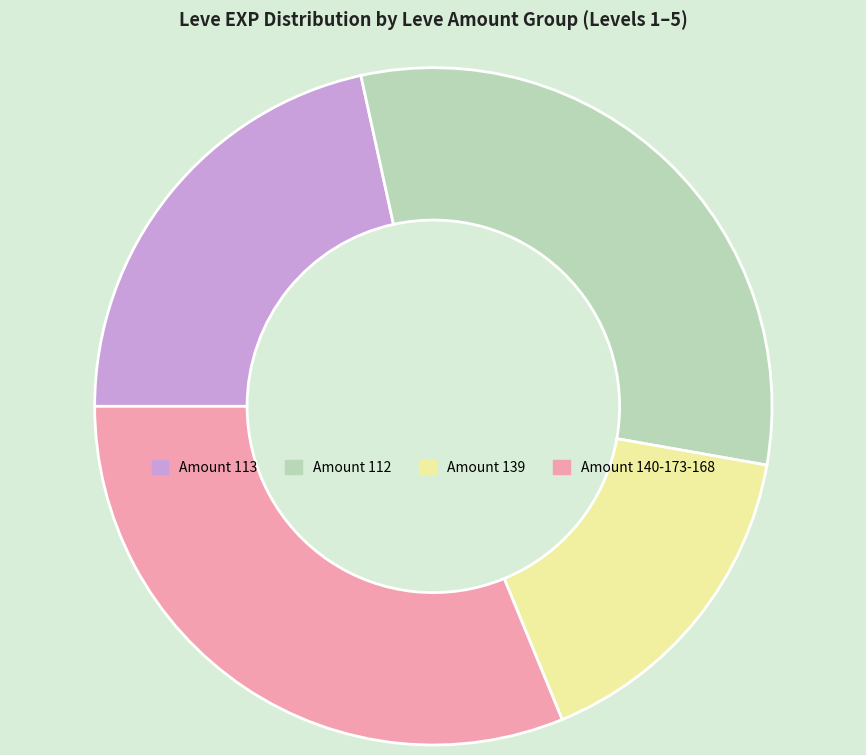

Is it true that Amount 139 is 2% of the pie?

False